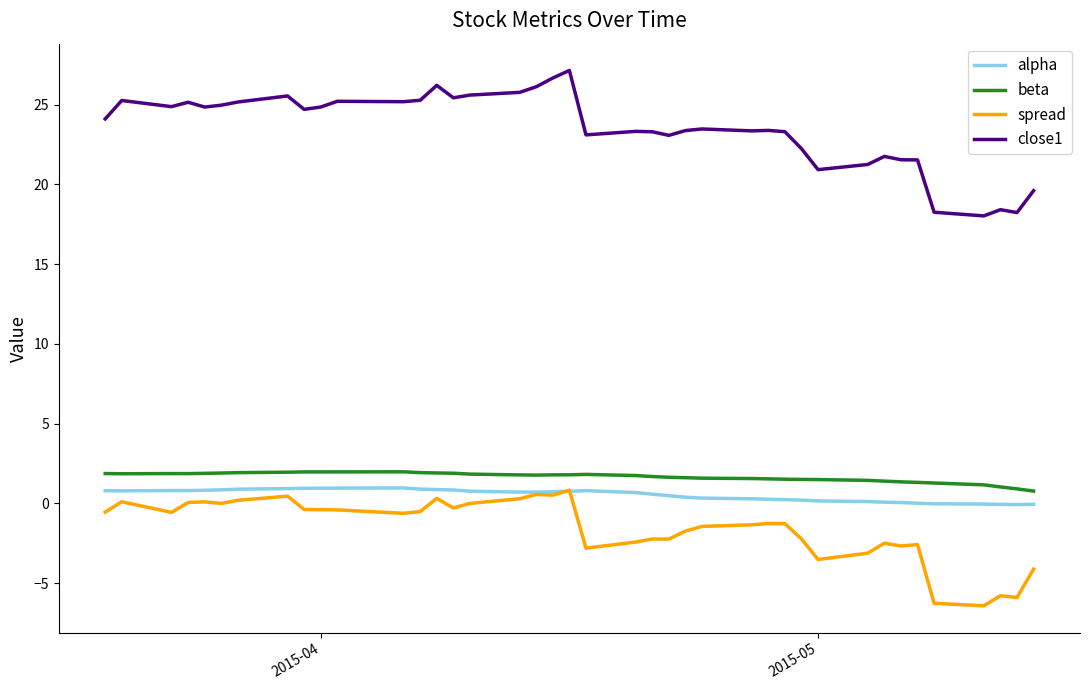

What is the difference between the second highest and second lowest values in the beta series?

1.1